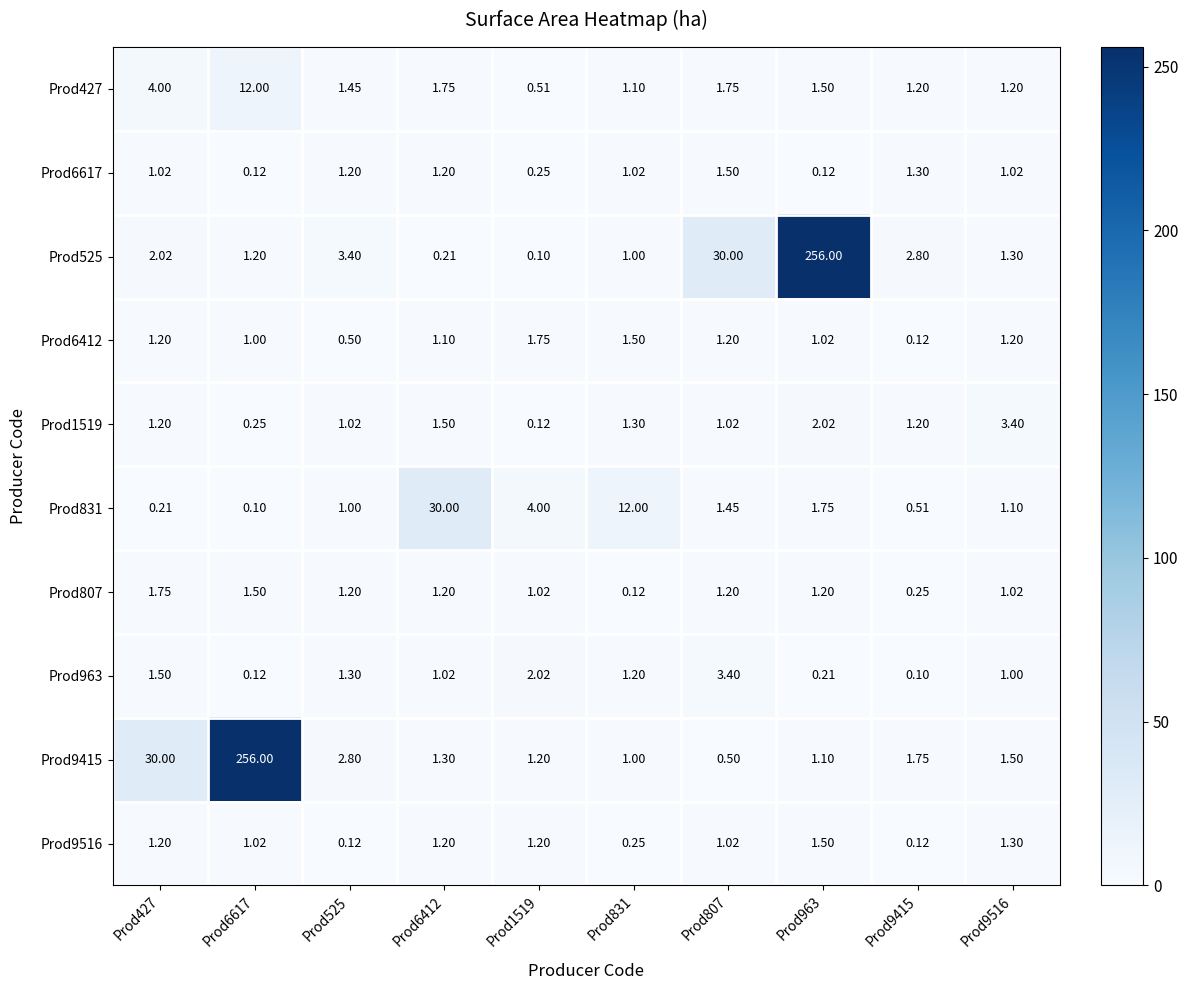

How many distinct data groups are displayed?

10